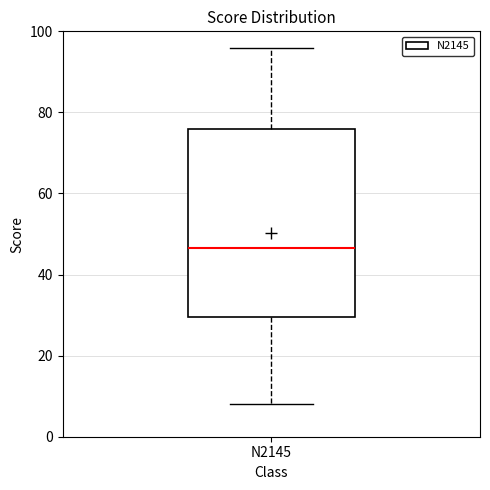

Transcribe this box plot: give where the median line is, the range the box spans, and where the two whiskers end, as read against the y-axis. The values are not printed on the chart, so give them approximately, as read against the axis.

median 46, box 30 to 76, whiskers 8 to 96